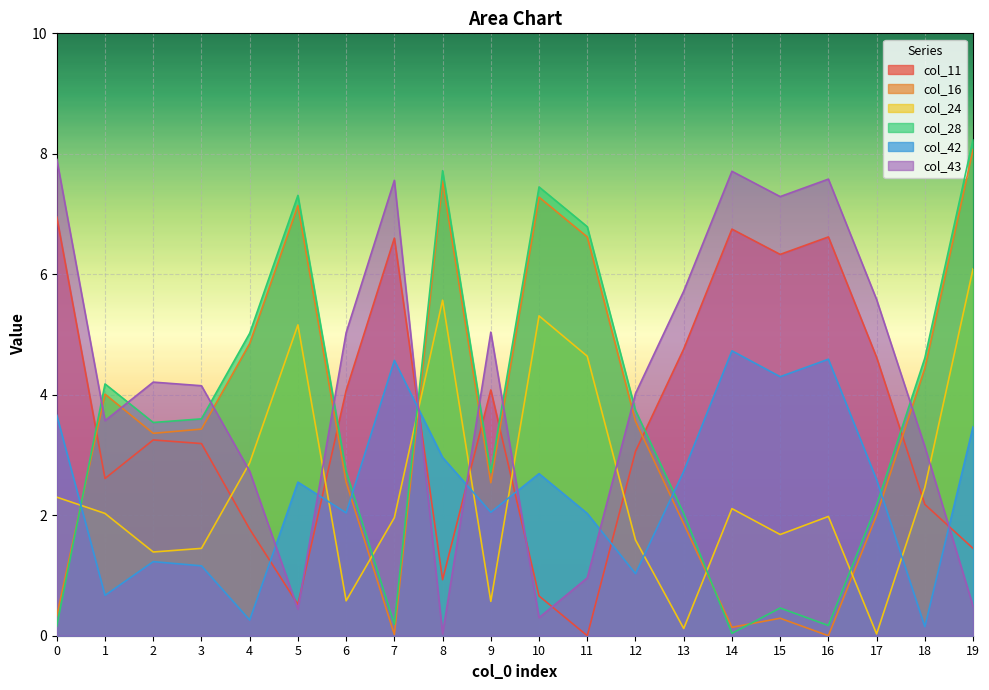

What are all the series names shown in the legend?

col_11, col_16, col_24, col_28, col_42, col_43